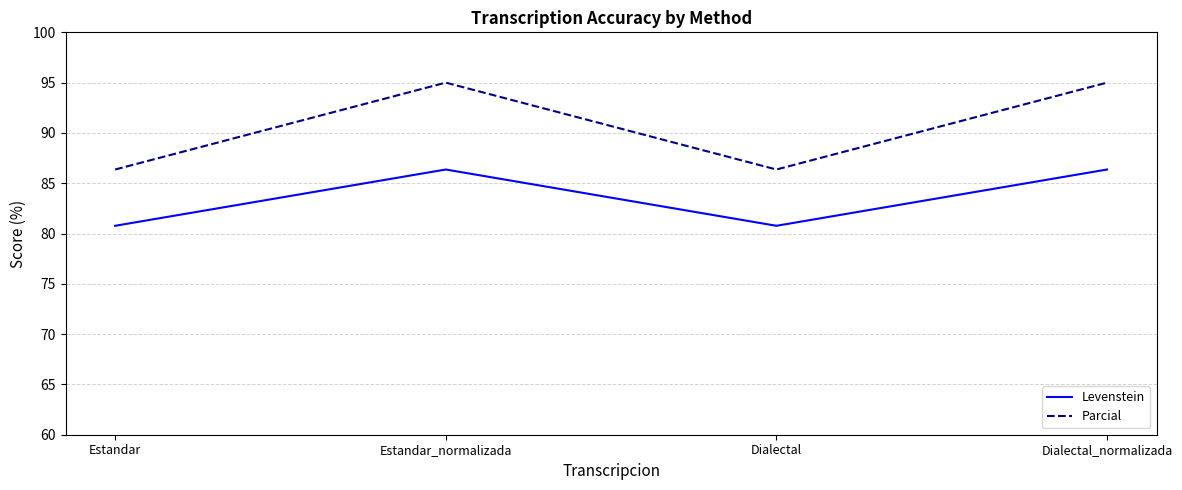

Which series has the widest spread of values?

Parcial